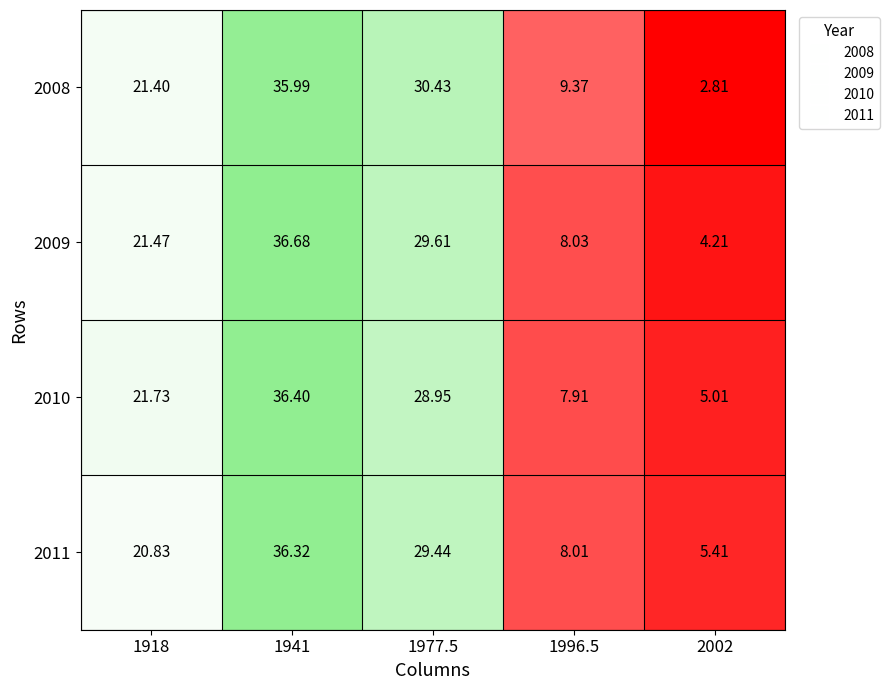

Is the value of 2009 at 1996.5 greater than the value of 2008 at 1996.5?

No